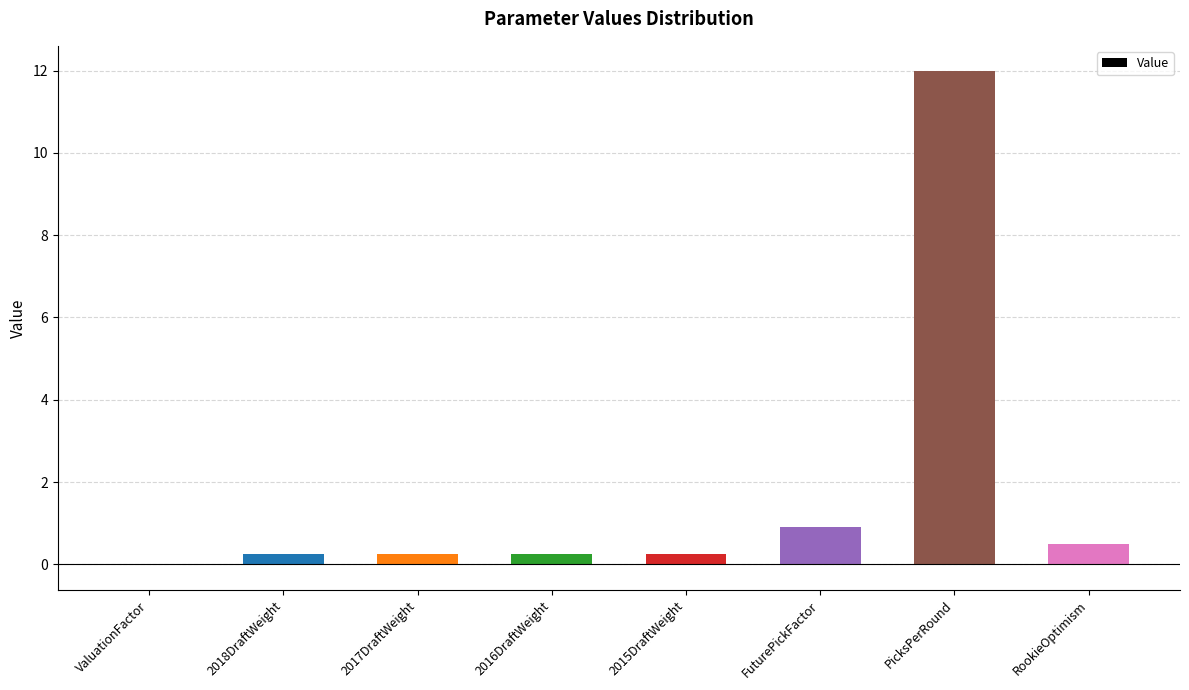

Between PicksPerRound and 2017DraftWeight, which is larger?

PicksPerRound